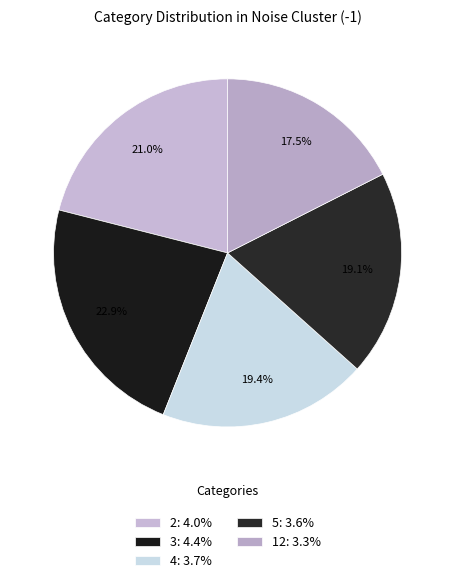

Combined, do 3 and 2 account for over 50%?

No